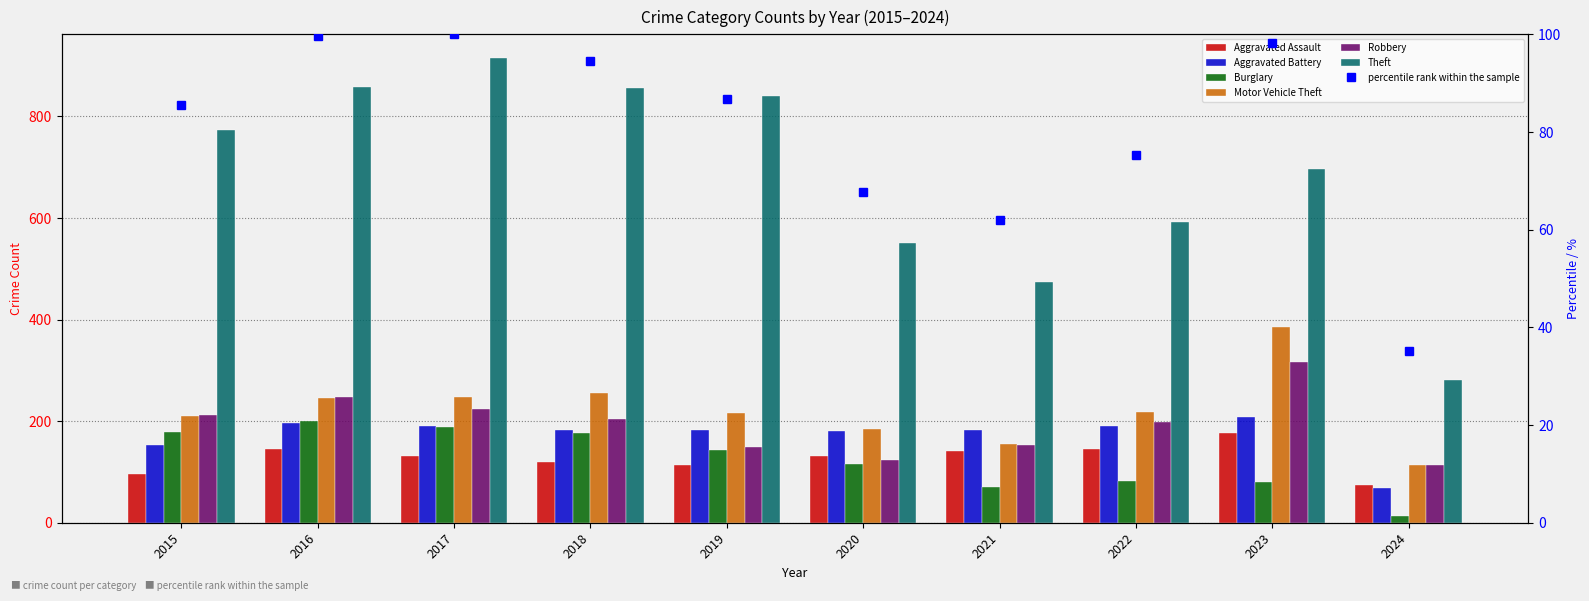

The value of Aggravated Assault at 2016 is 146. True or false?

True